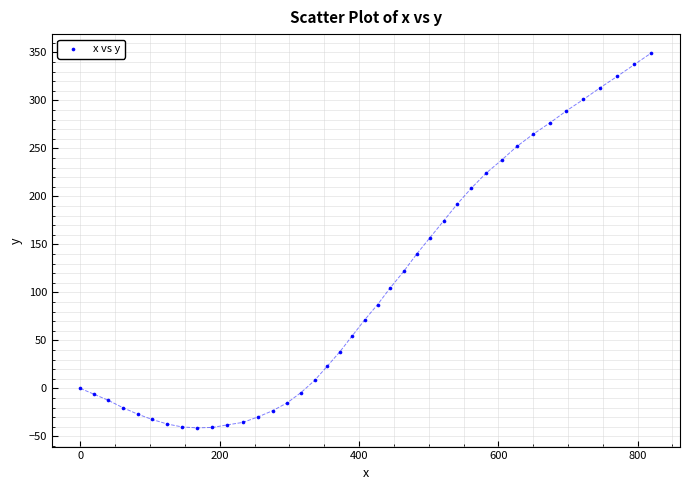

What is the range of Y values (max minus min)?

390.5